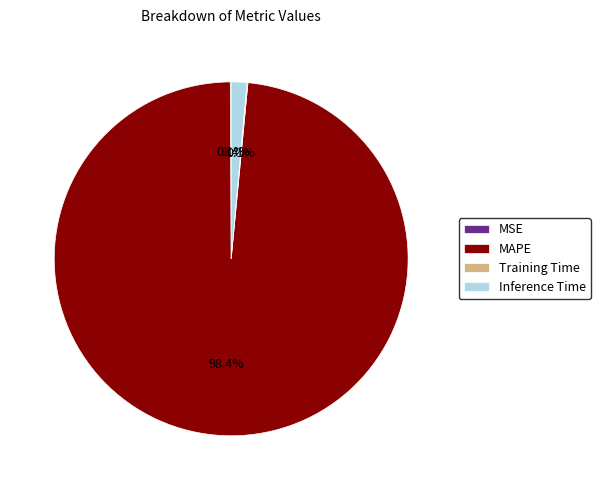

Does MAPE represent more than half of the total?

Yes